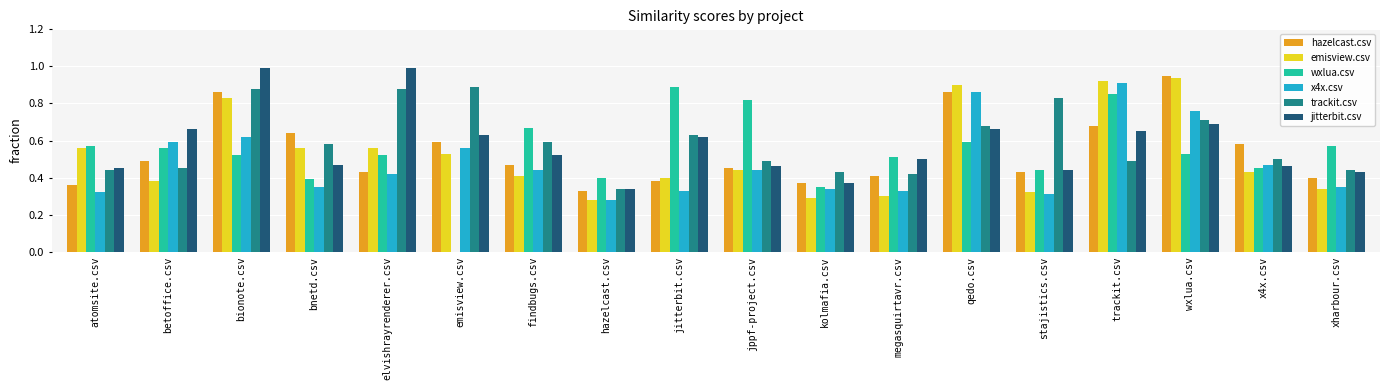

At which label does hazelcast.csv reach its peak?

wxlua.csv